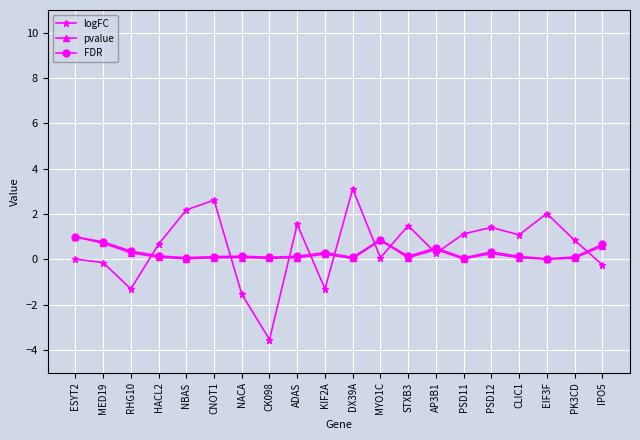

True or false: pvalue and logFC intersect in this chart.

True